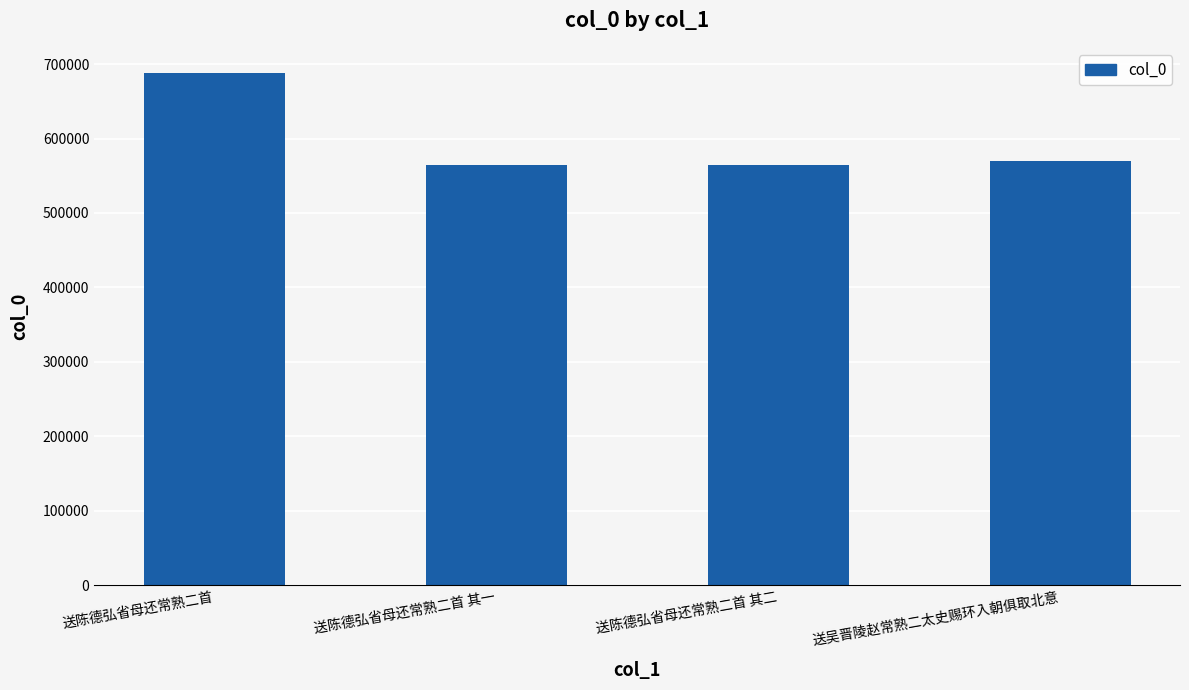

What is the value of the 1st bar from the left?

687465